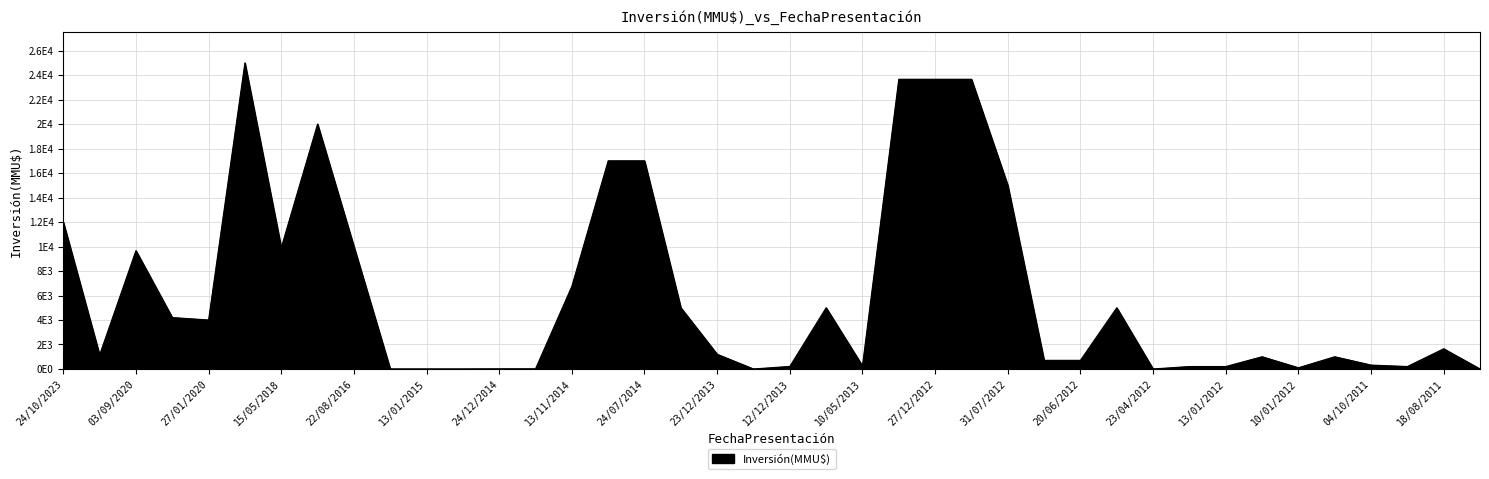

Does the chart display data point markers on the line(s)?

No